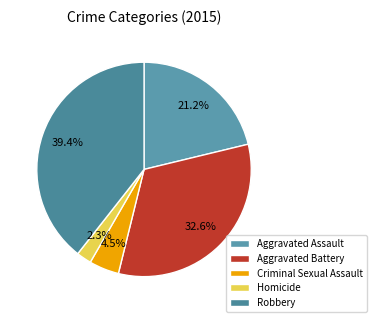

To the nearest percent, what is the combined percentage of Aggravated Battery and Criminal Sexual Assault?

37%